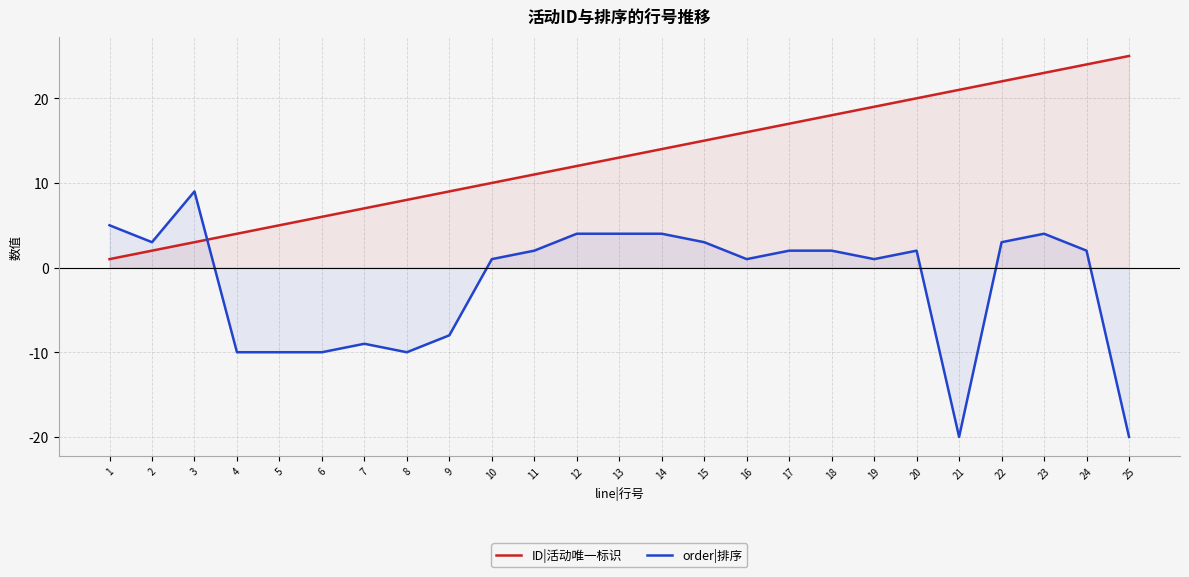

What is the value of the order|排序 point at the 22nd from the left?

3